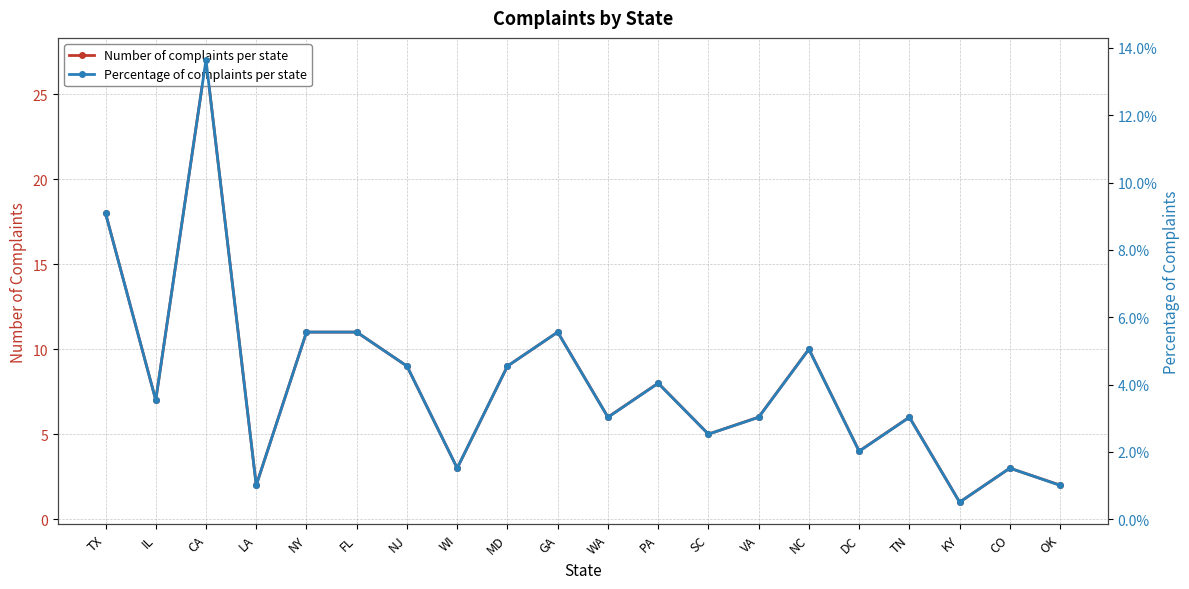

True or false: Number of complaints per state and Percentage of complaints per state cross at least once.

False